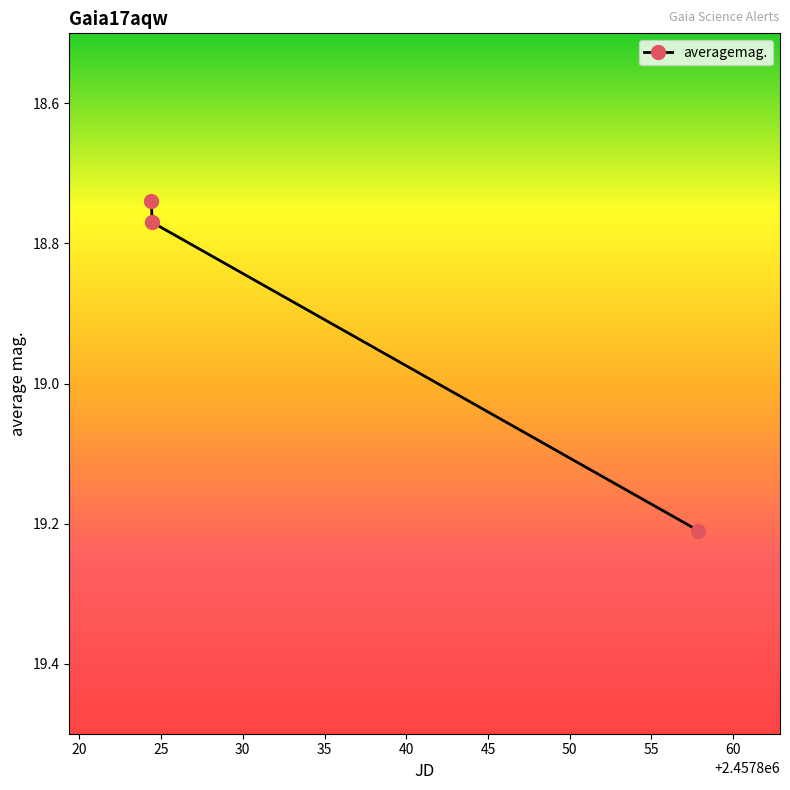

How many lines are shown in the chart?

1